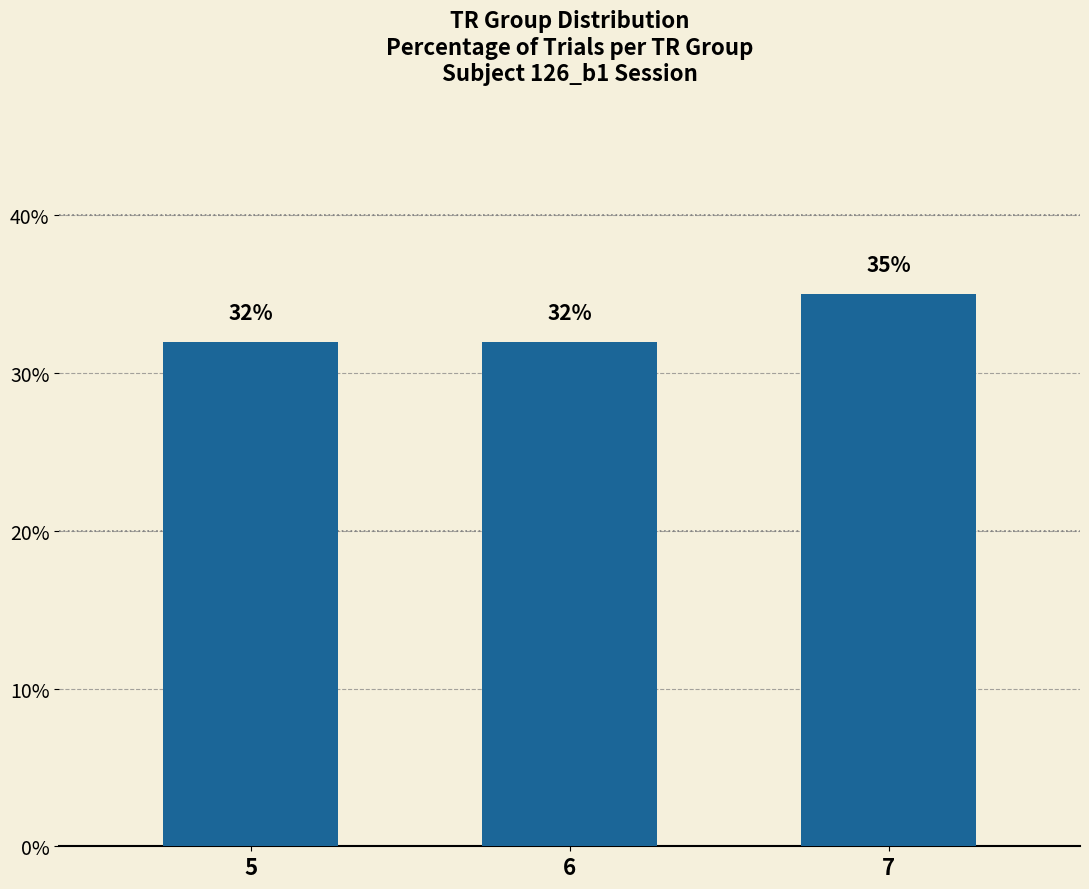

Reading left to right, what are all the values shown in this chart?

32	32	35